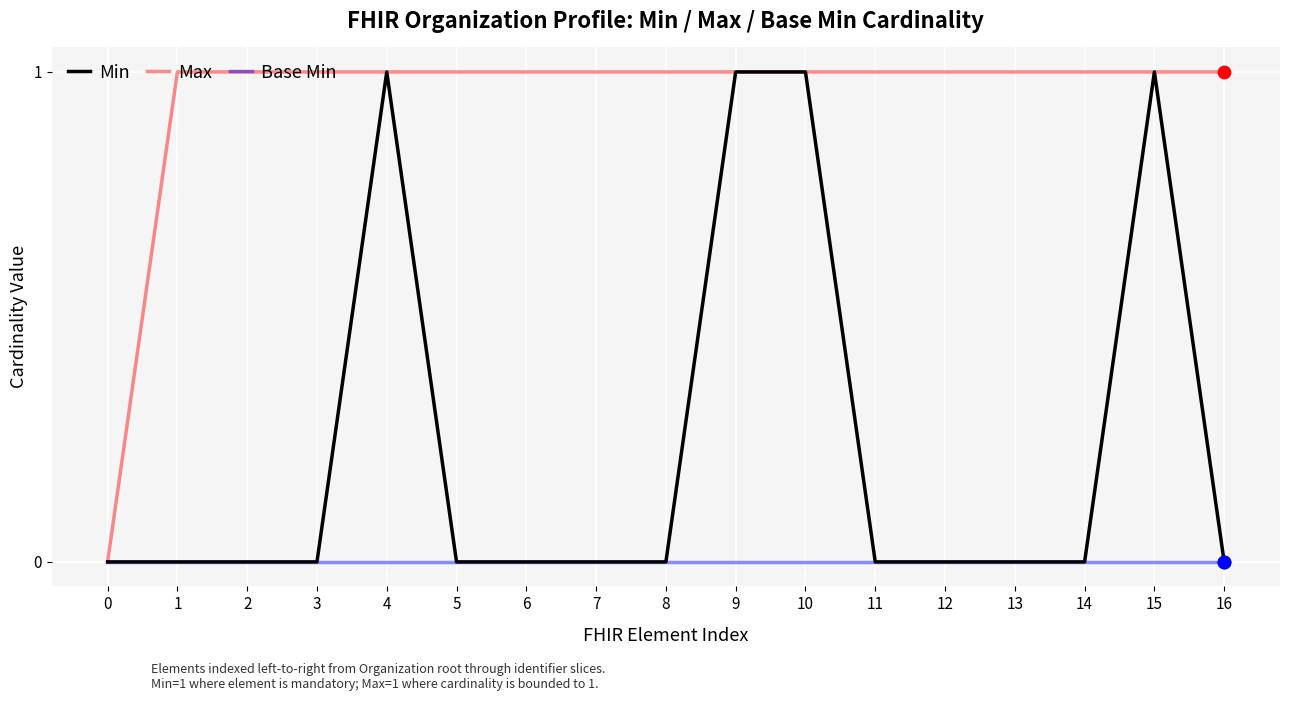

Between 0 and 5, which series saw the biggest shift?

Max